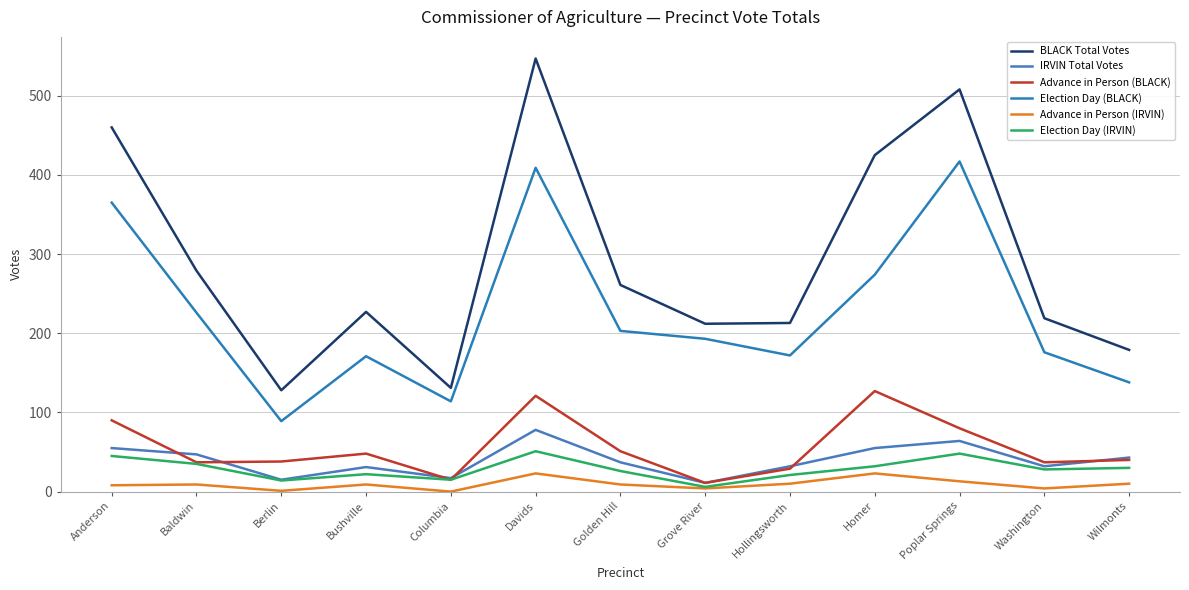

How many series are shown in this chart?

6